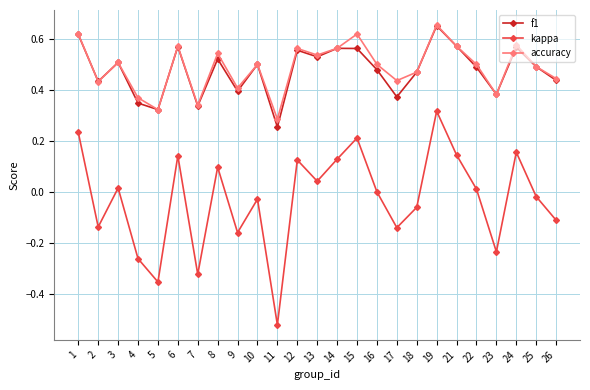

What is the total value across all series at 25?

1.0